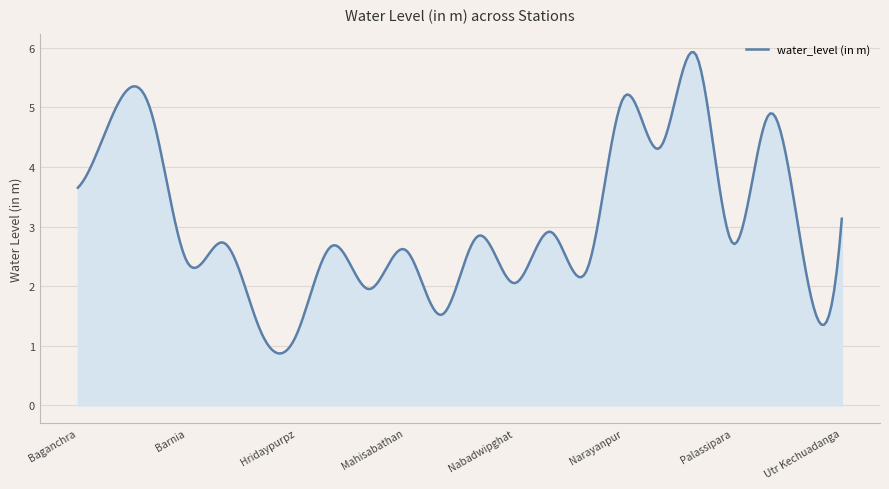

What is the difference between the maximum and minimum values?

5.1